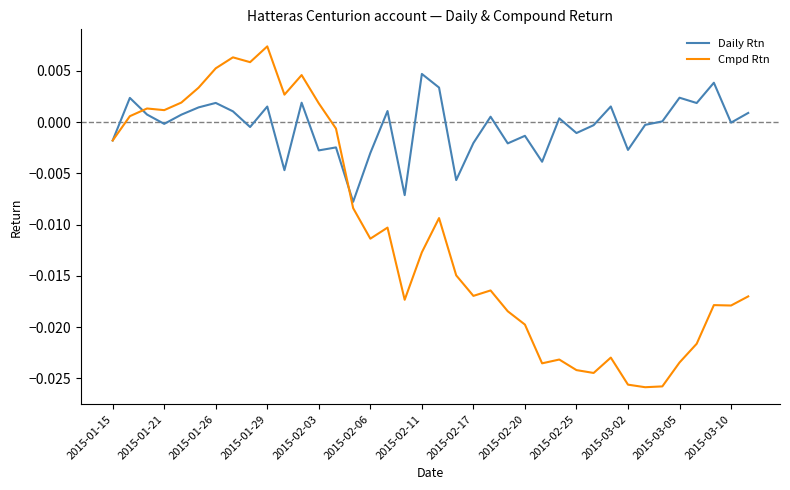

Which series ends up on top after the final intersection of Daily Rtn and Cmpd Rtn?

Daily Rtn